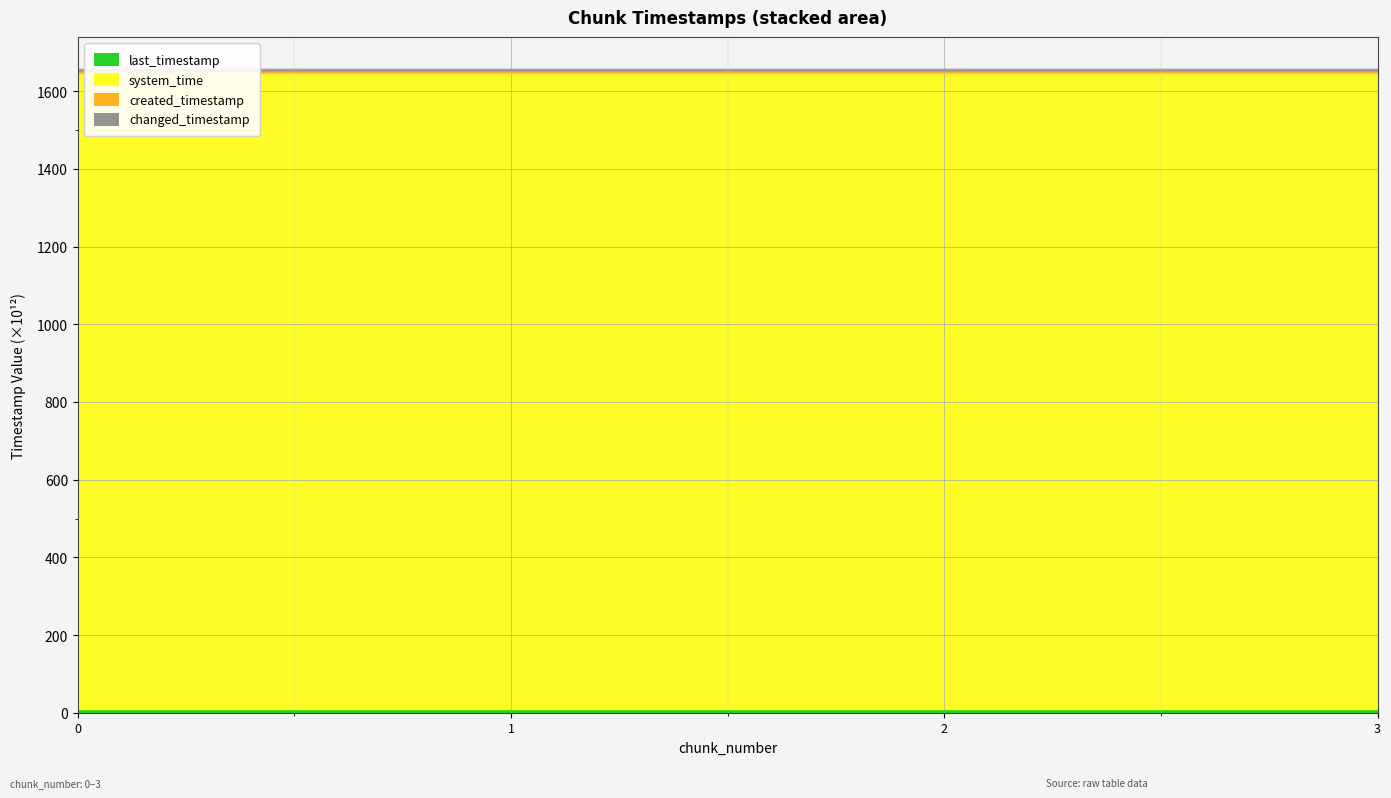

True or false: created_timestamp and last_timestamp cross at least once.

False